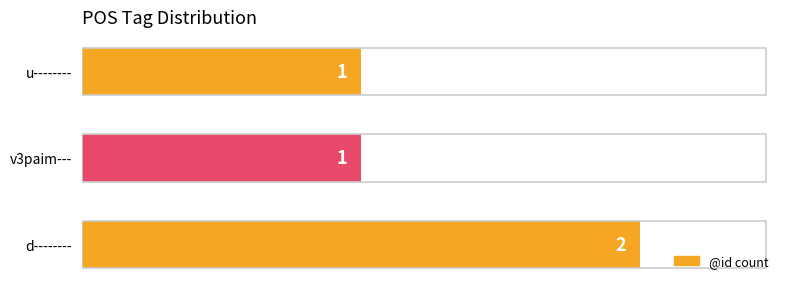

Reading top to bottom, extract all data points from this chart.

u--------=1	v3paim---=1	d--------=2